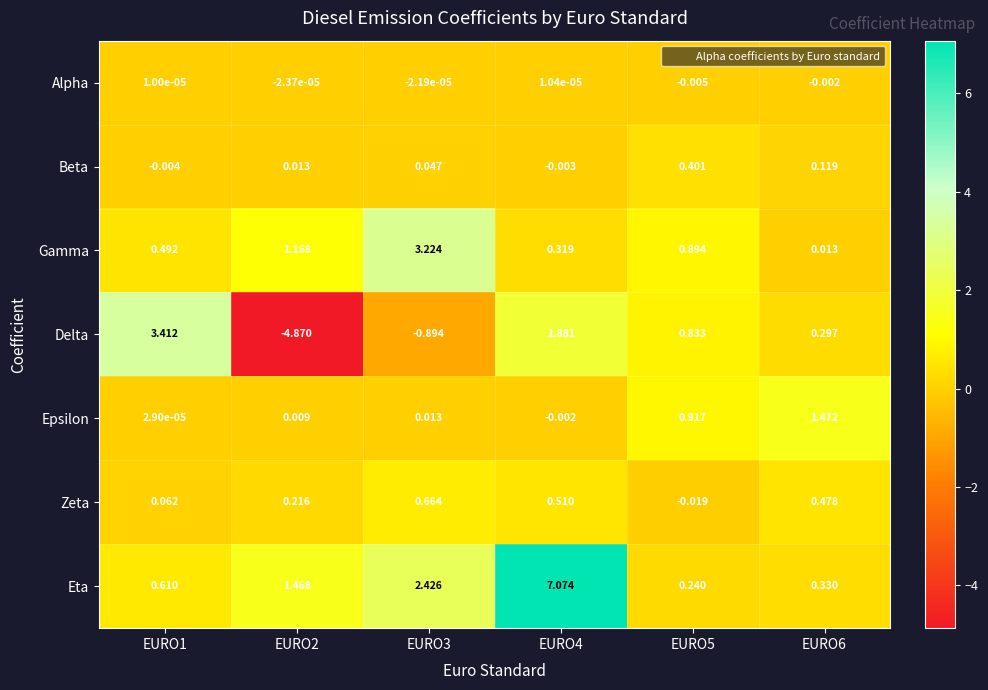

What is the total value across all series at EURO1?

4.6